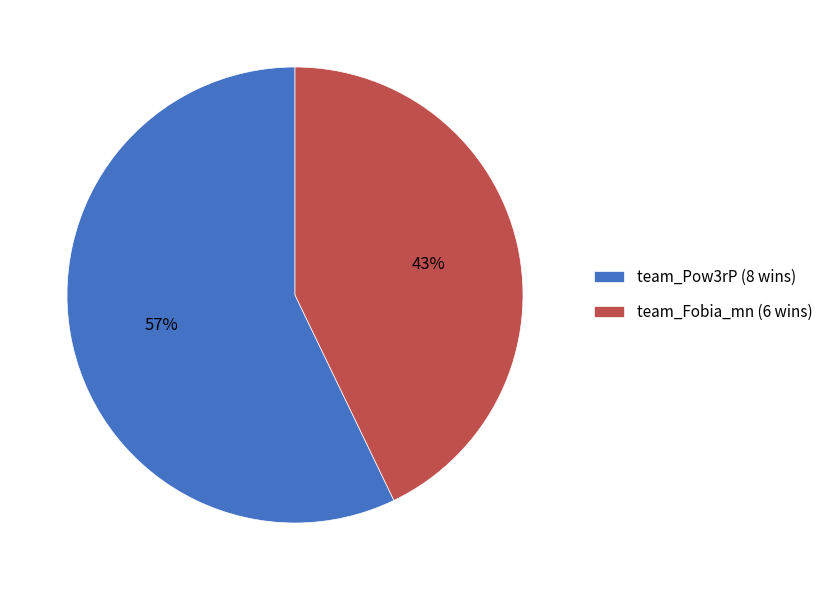

Is there any slice that represents more than half of the pie?

Yes